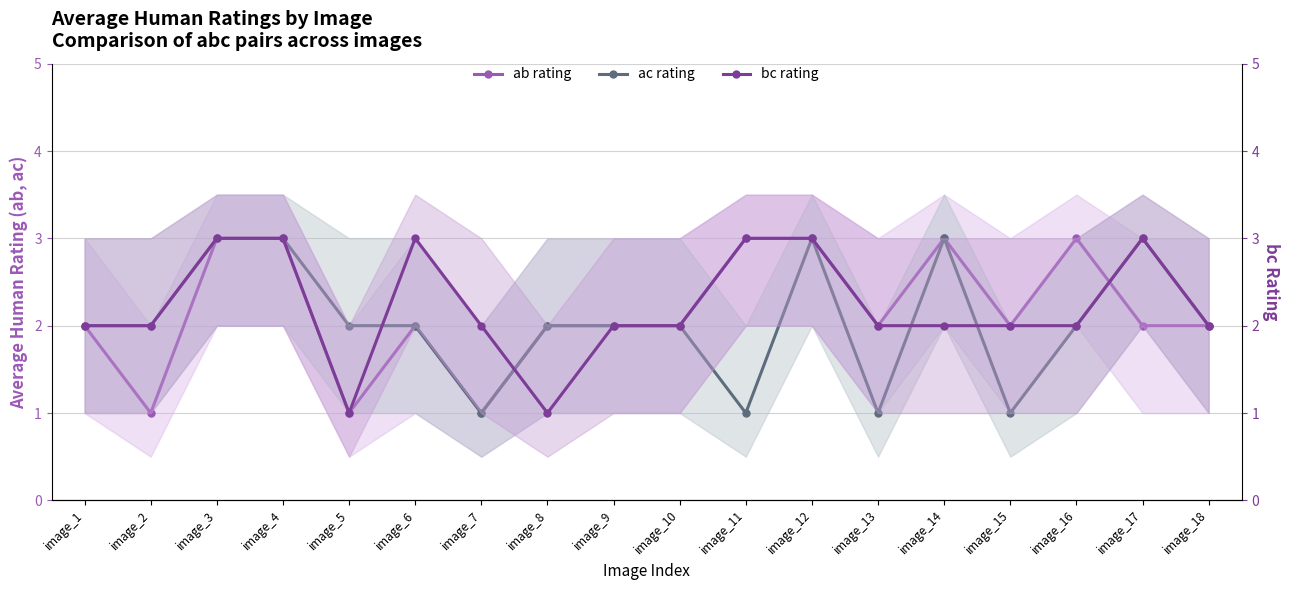

After their last crossing, which series has the higher values: ab rating or bc rating?

bc rating